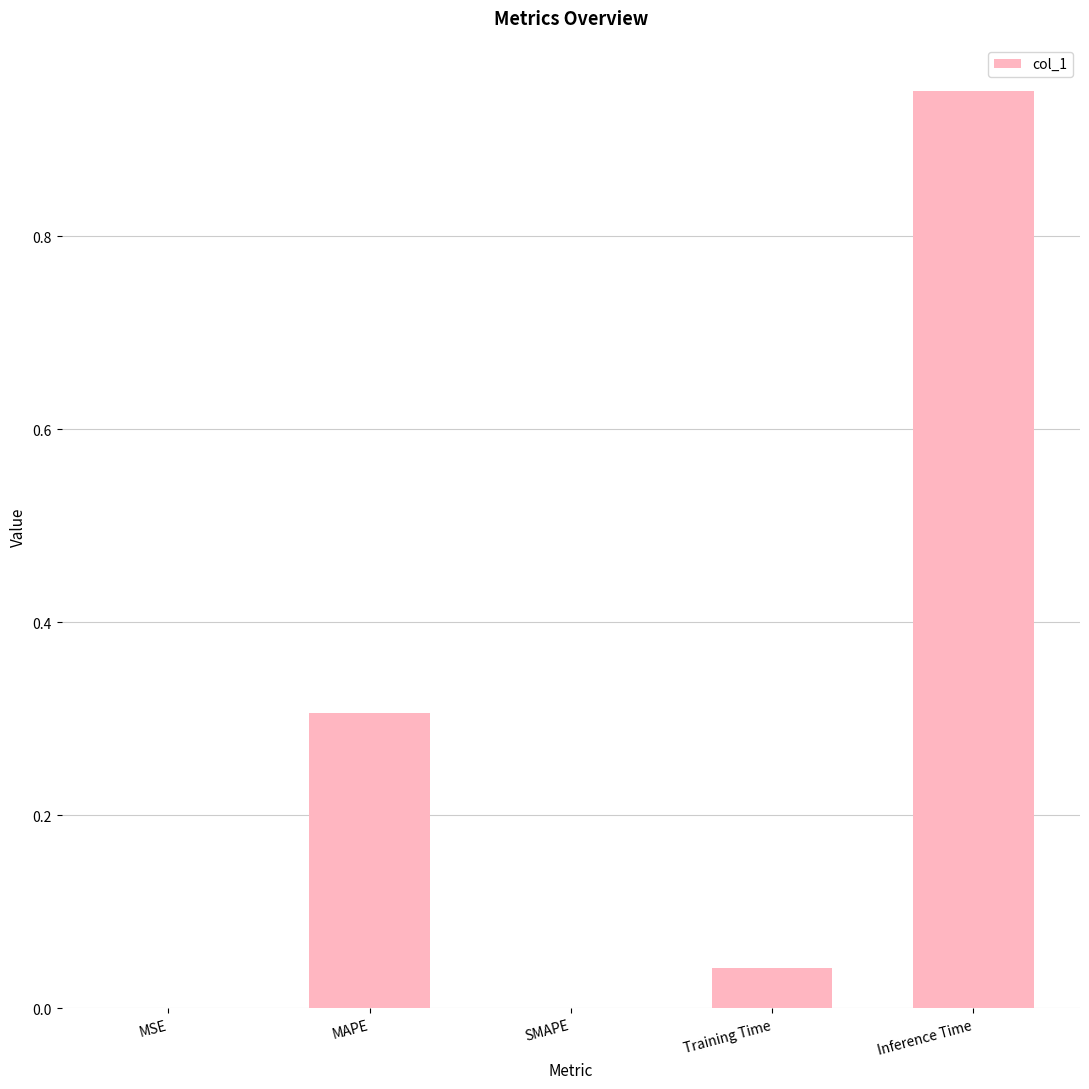

What is the sum of the values at MAPE and Inference Time?

1.3